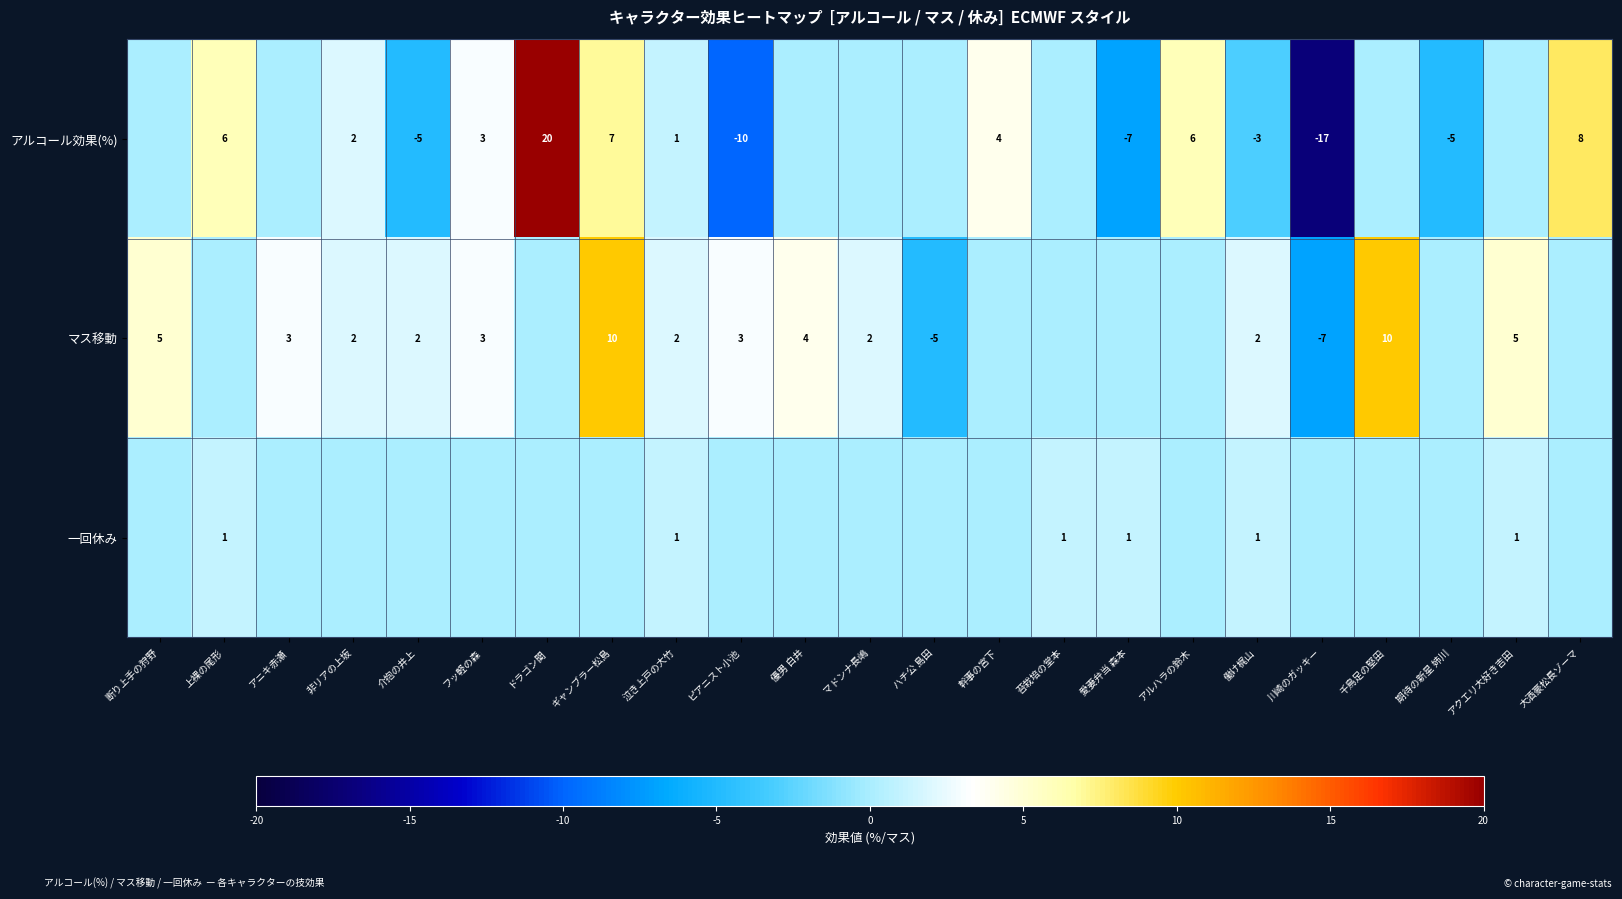

What is the sum of the アルコール効果(%) values at 川崎のガッキー and 上裸の尾形?

-11